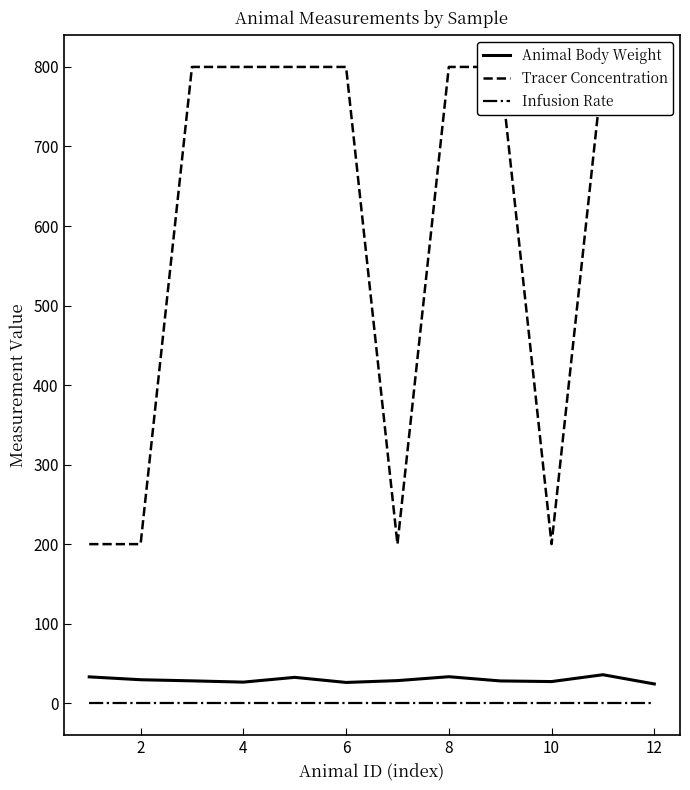

True or false: Animal Body Weight and Infusion Rate cross at least once.

False